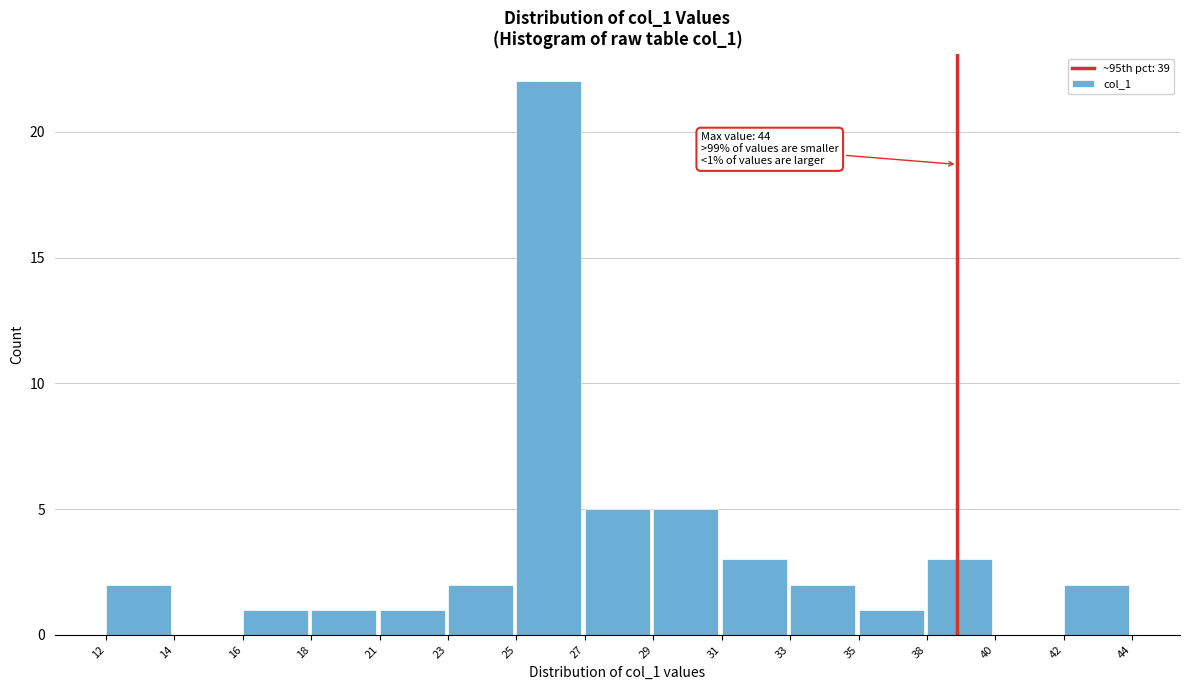

Reading left to right, transcribe all the data shown in this chart.

12=2	14=0	16=1	18=1	21=1	23=2	25=22	27=5	29=5	31=3	33=2	35=1	38=3	40=0	42=2